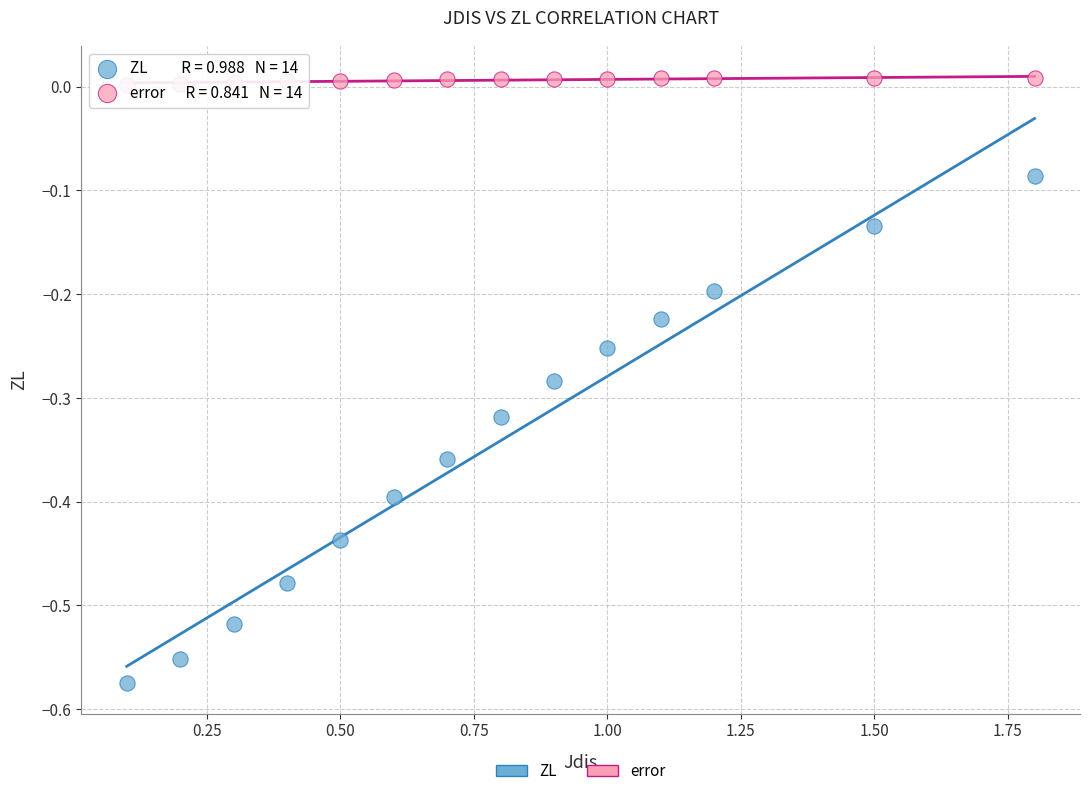

What are all the series names shown in the legend?

ZL, error